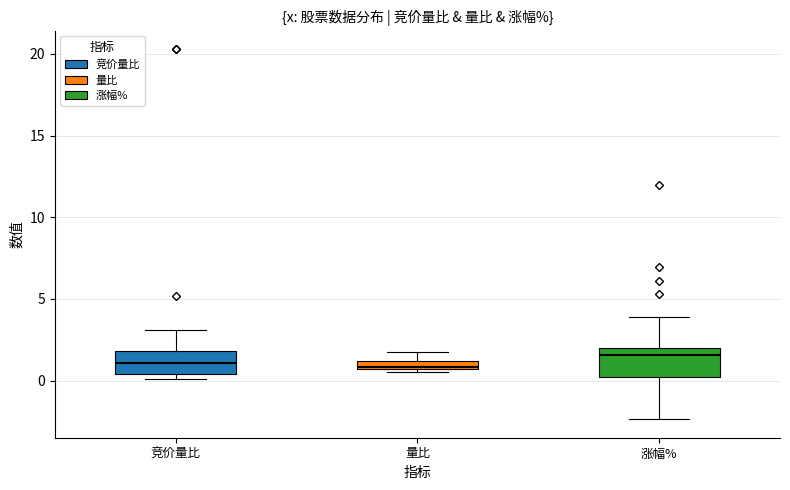

Where is the lower edge of the box for 涨幅% on the y-axis? The values are not printed on the chart, so give them approximately, as read against the axis.

0.0